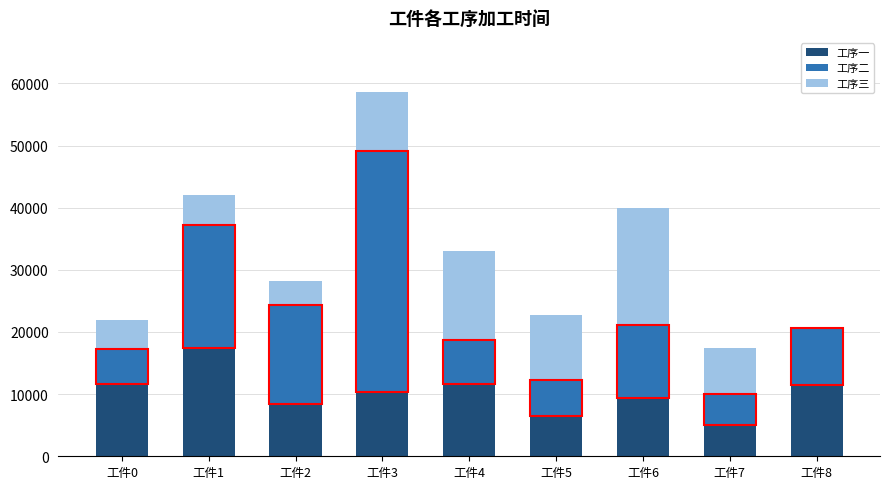

At which category is the sum across all series the highest?

工件3